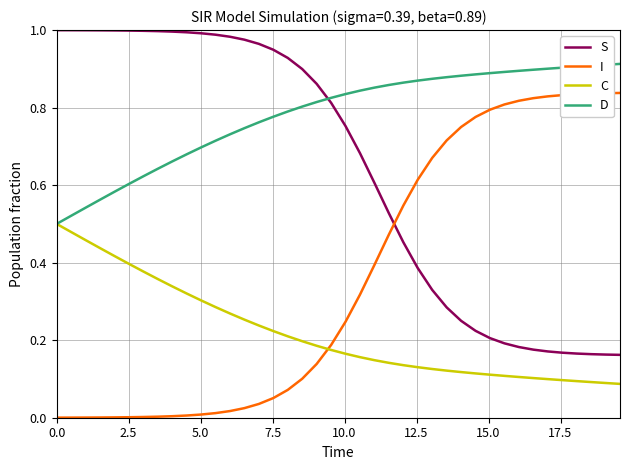

Which series has the largest total across all categories?

D